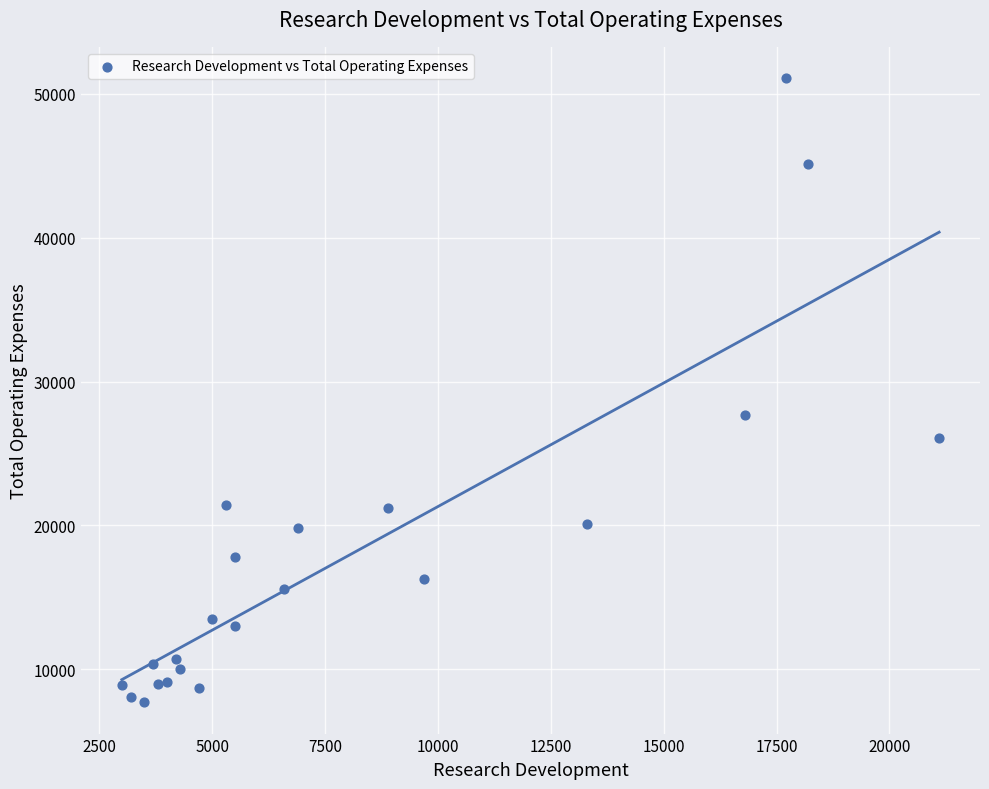

What Y value in the scatter plot is closest to 29400?

27700